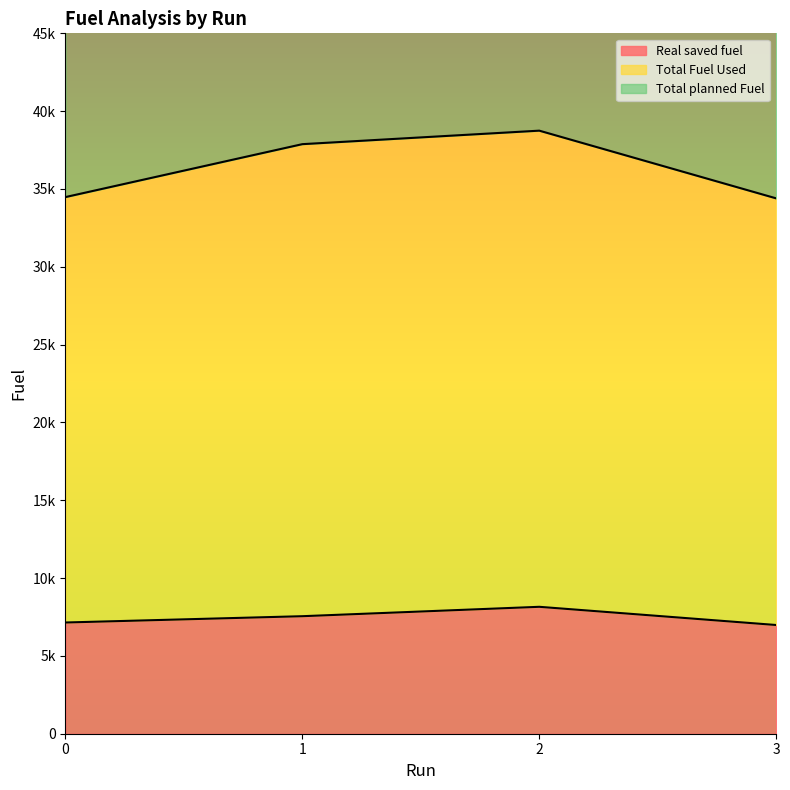

True or false: Total planned Fuel and Total Fuel Used cross at least once.

False